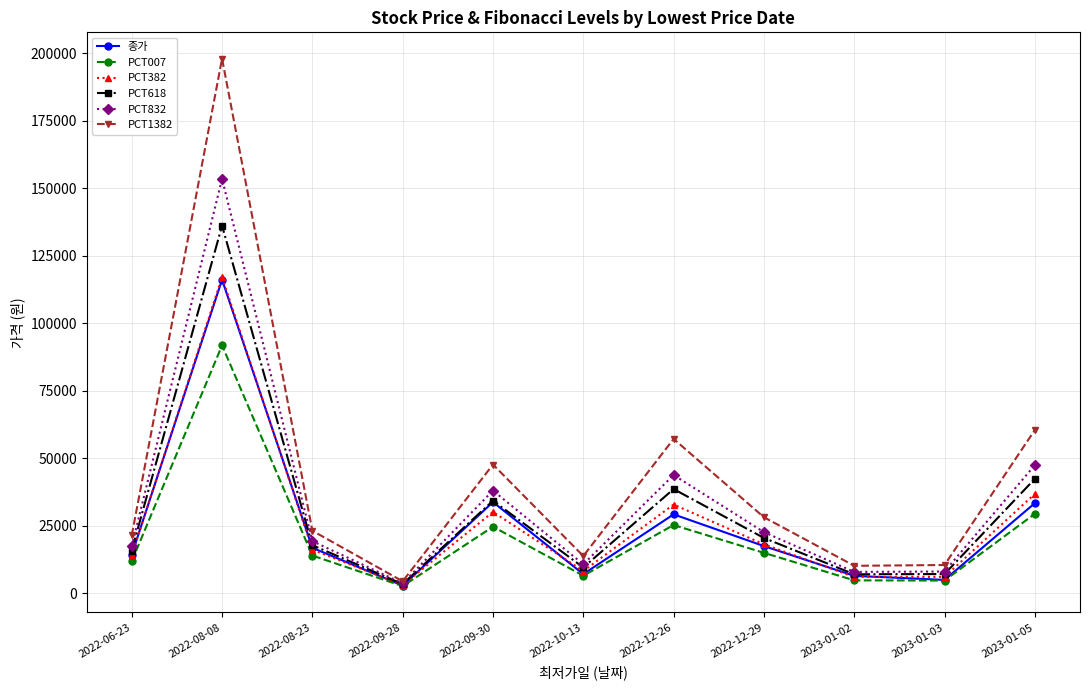

What is the difference between the highest and lowest values at 2022-12-26?

31881